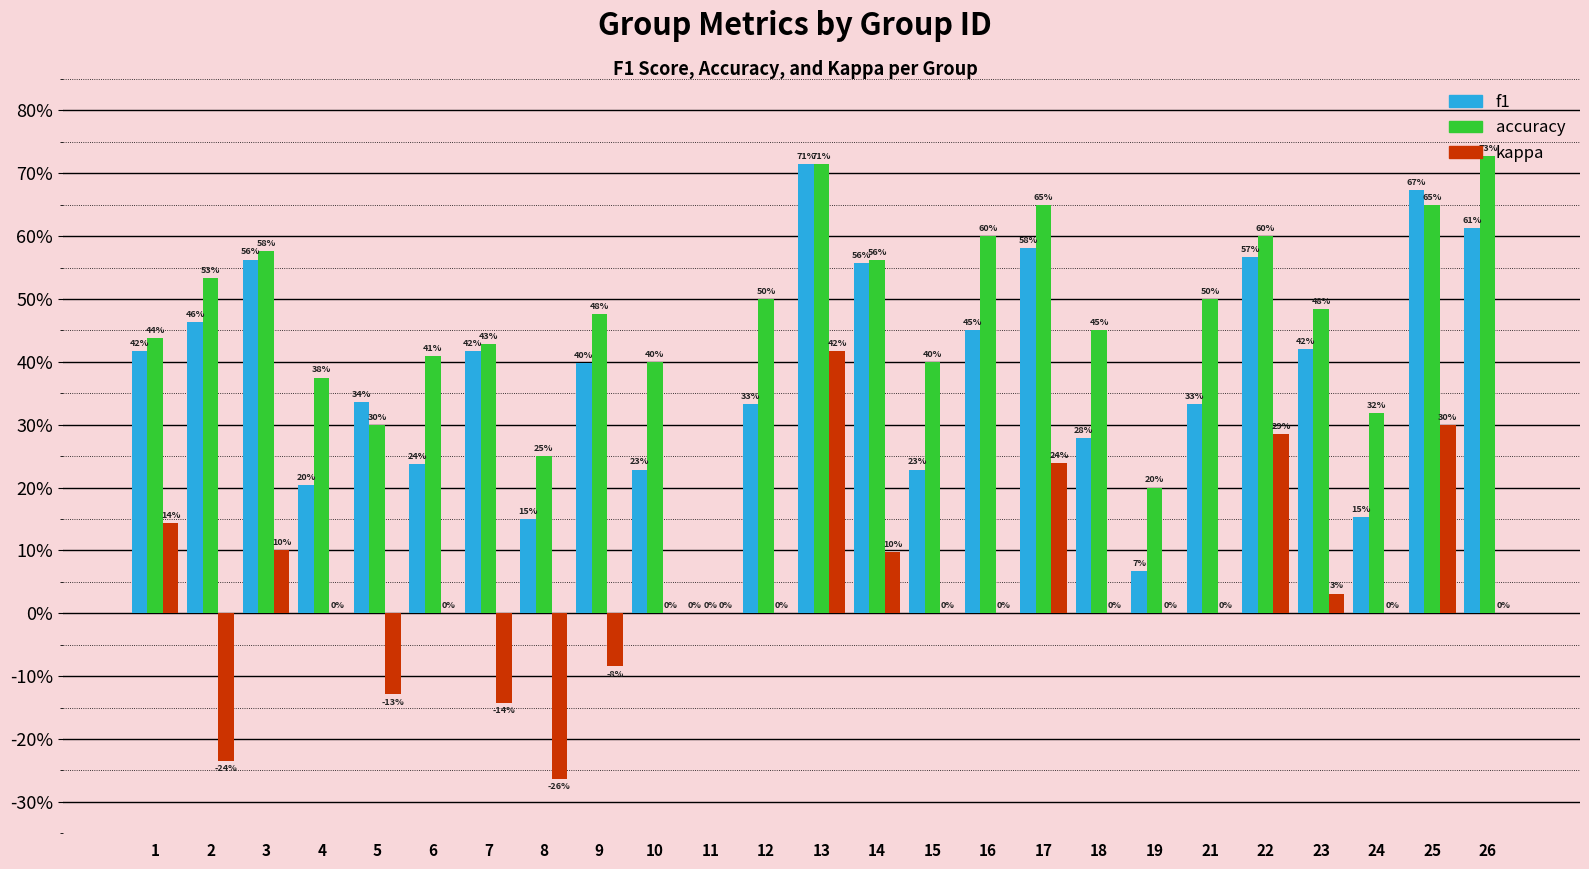

Where is f1 nearest to the value 0?

11